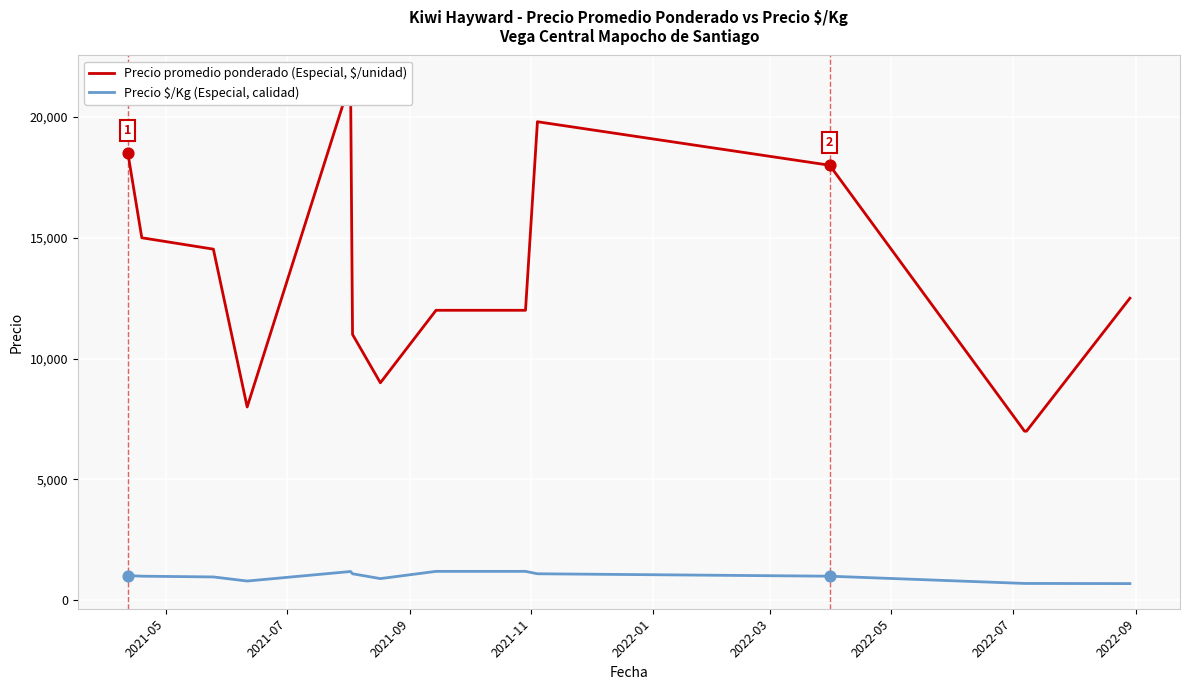

Which series has the widest spread of Y values?

Precio promedio ponderado (Especial, $/unidad)